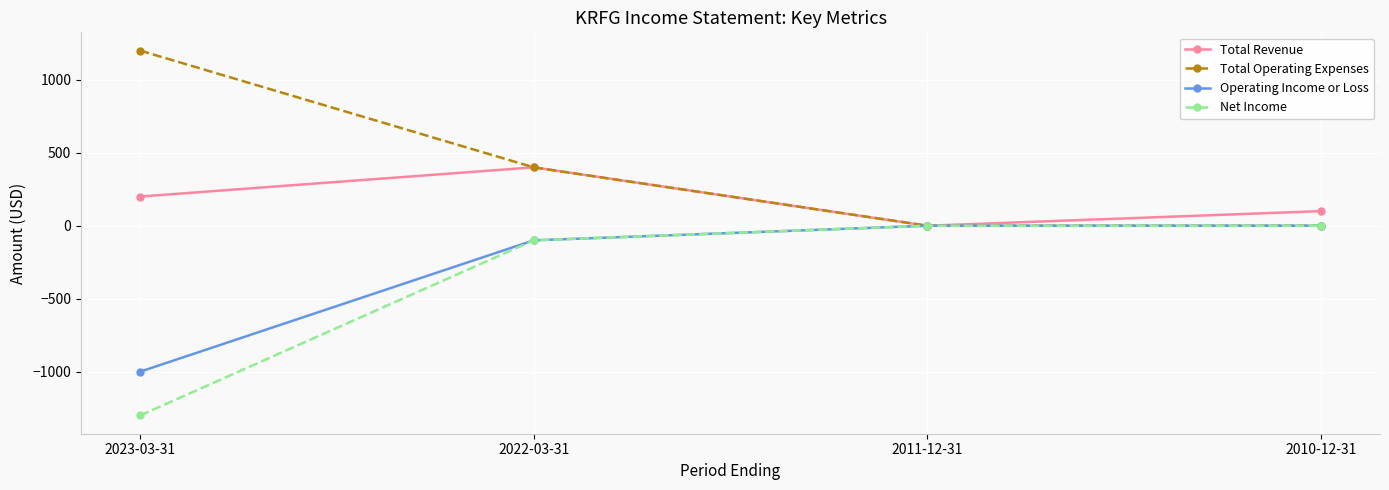

Reading left to right, transcribe all the data shown in this chart.

Total Revenue: 200	400	0	100
Total Operating Expenses: 1200	400	0	0
Operating Income or Loss: -1000	-100	0	0
Net Income: -1300	-100	0	0